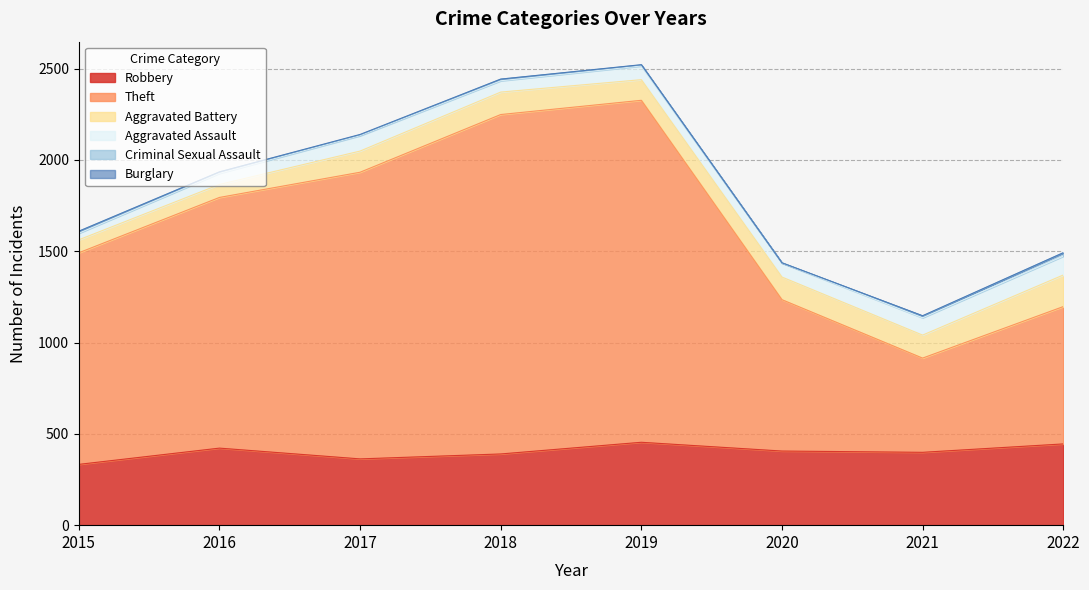

What value does the Criminal Sexual Assault series have at 2018, to the nearest 5?

10